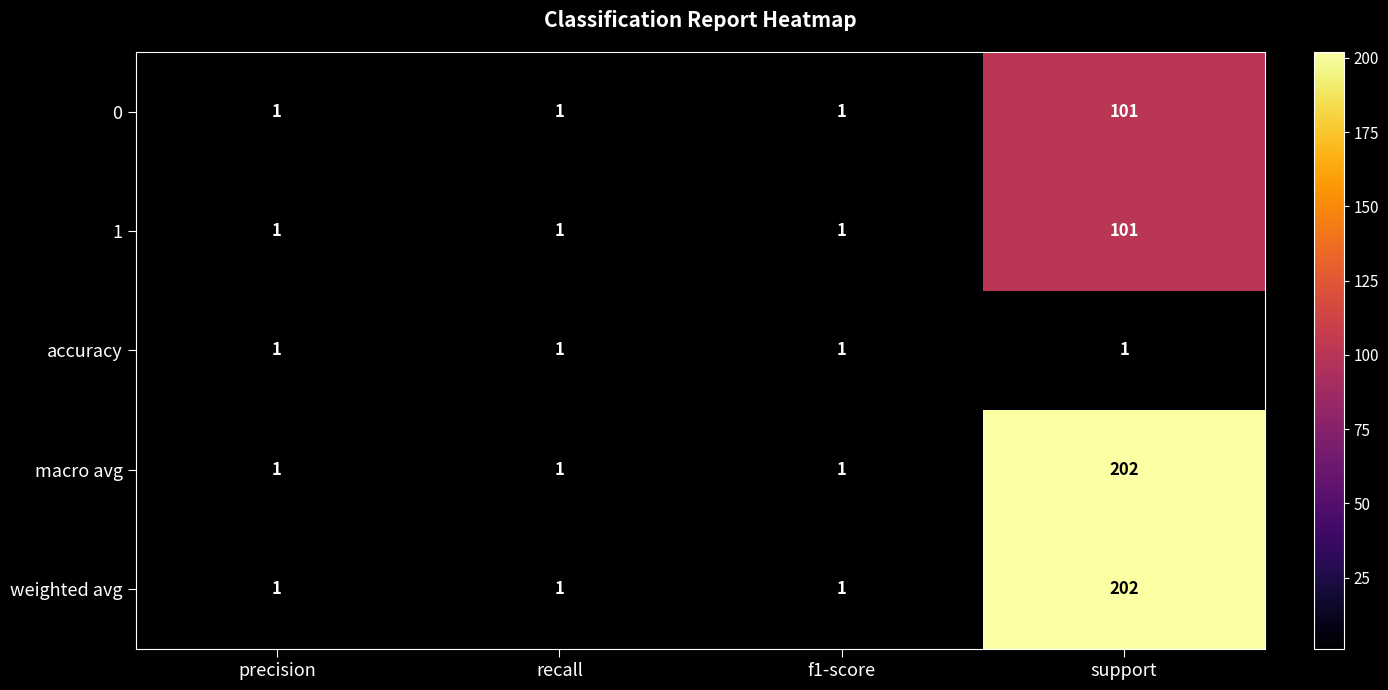

At how many categories does at least one series exceed 170?

1